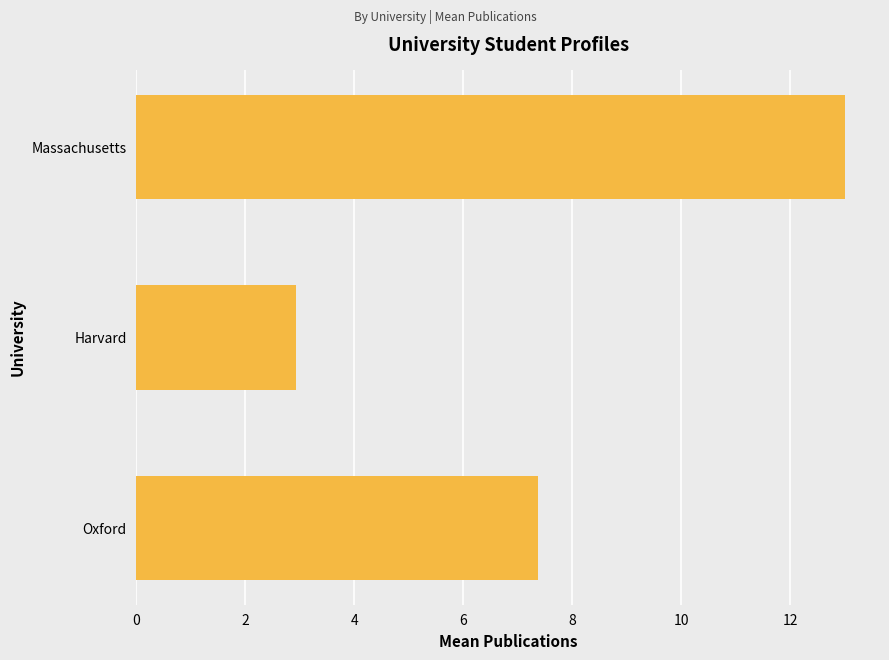

How many data points are above 7?

2